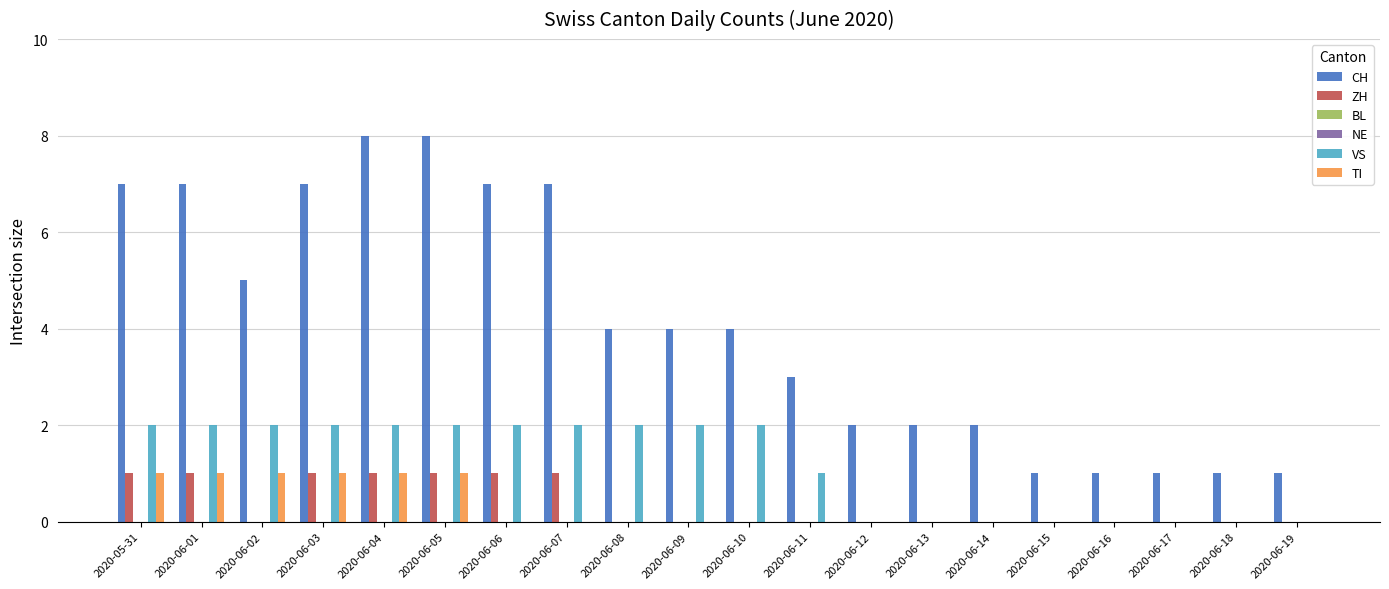

Which series has the largest total across all categories?

CH